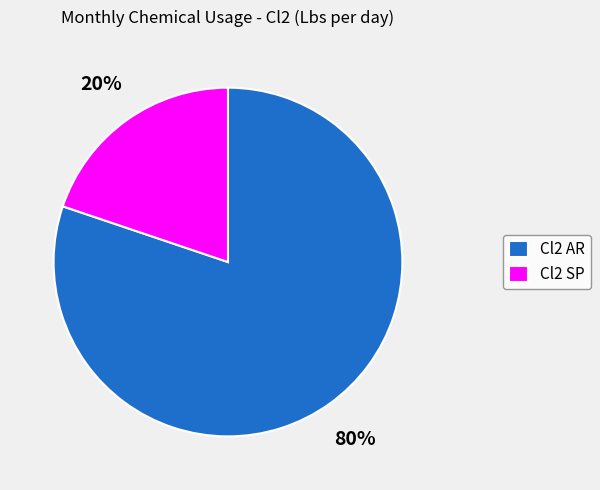

Count the number of slices in the pie.

2